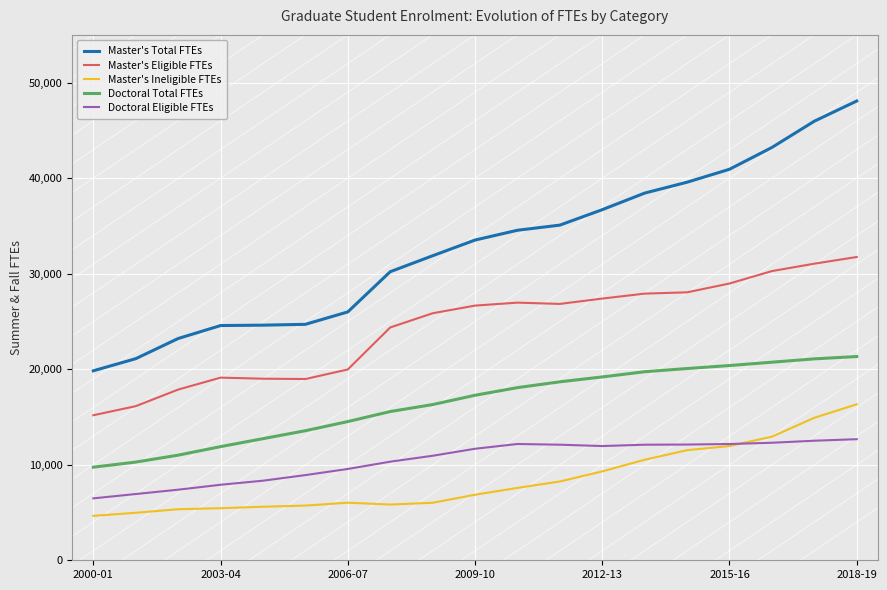

List the series in order of their peak value, highest first.

Master's Total FTEs, Master's Eligible FTEs, Doctoral Total FTEs, Master's Ineligible FTEs, Doctoral Eligible FTEs